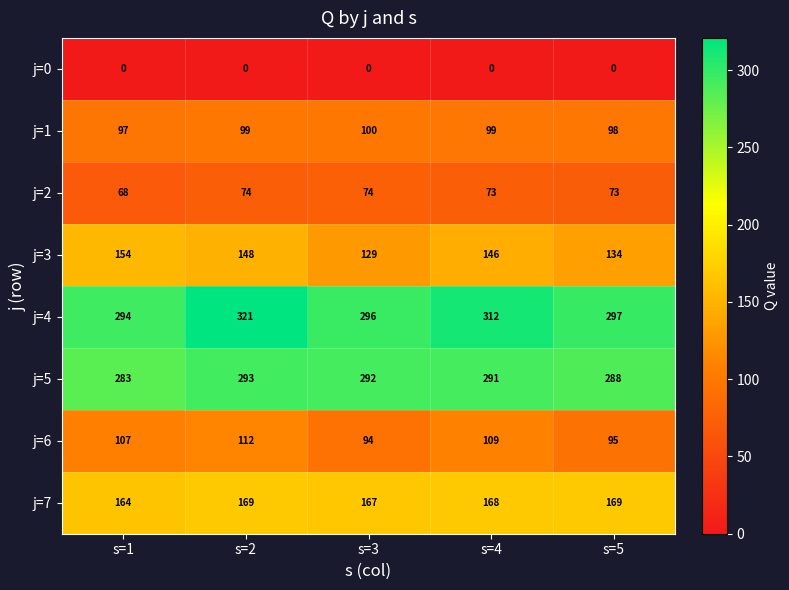

At which category is the sum across all series the highest?

s=2